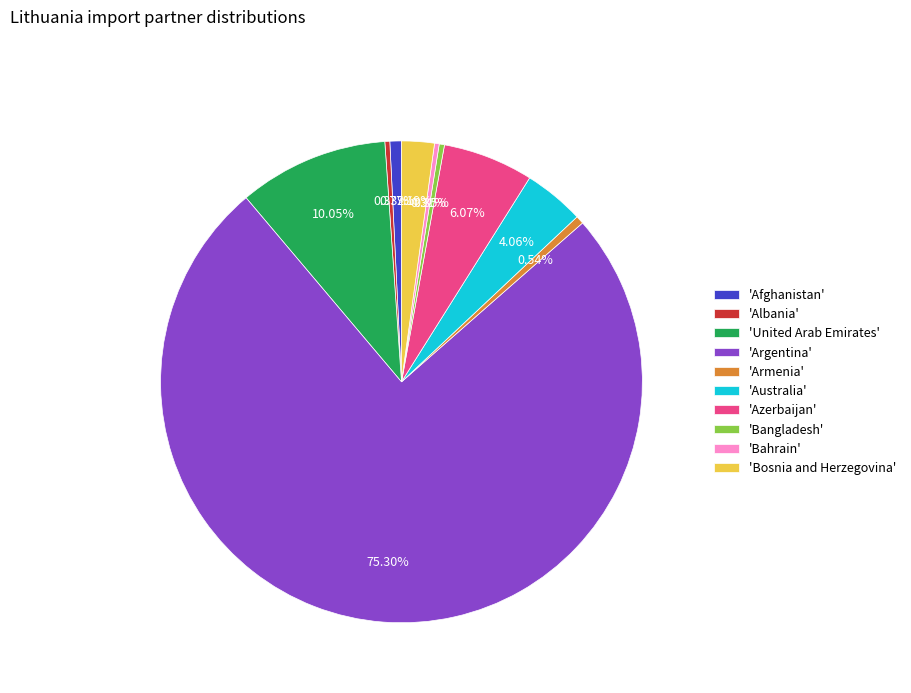

Which category has the biggest portion of the pie?

'Argentina'